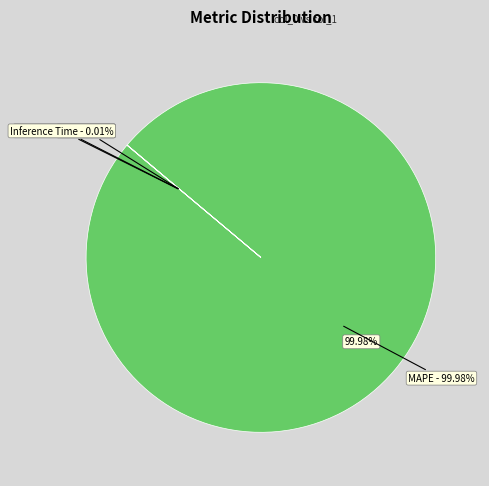

What is the largest slice in the pie chart?

MAPE